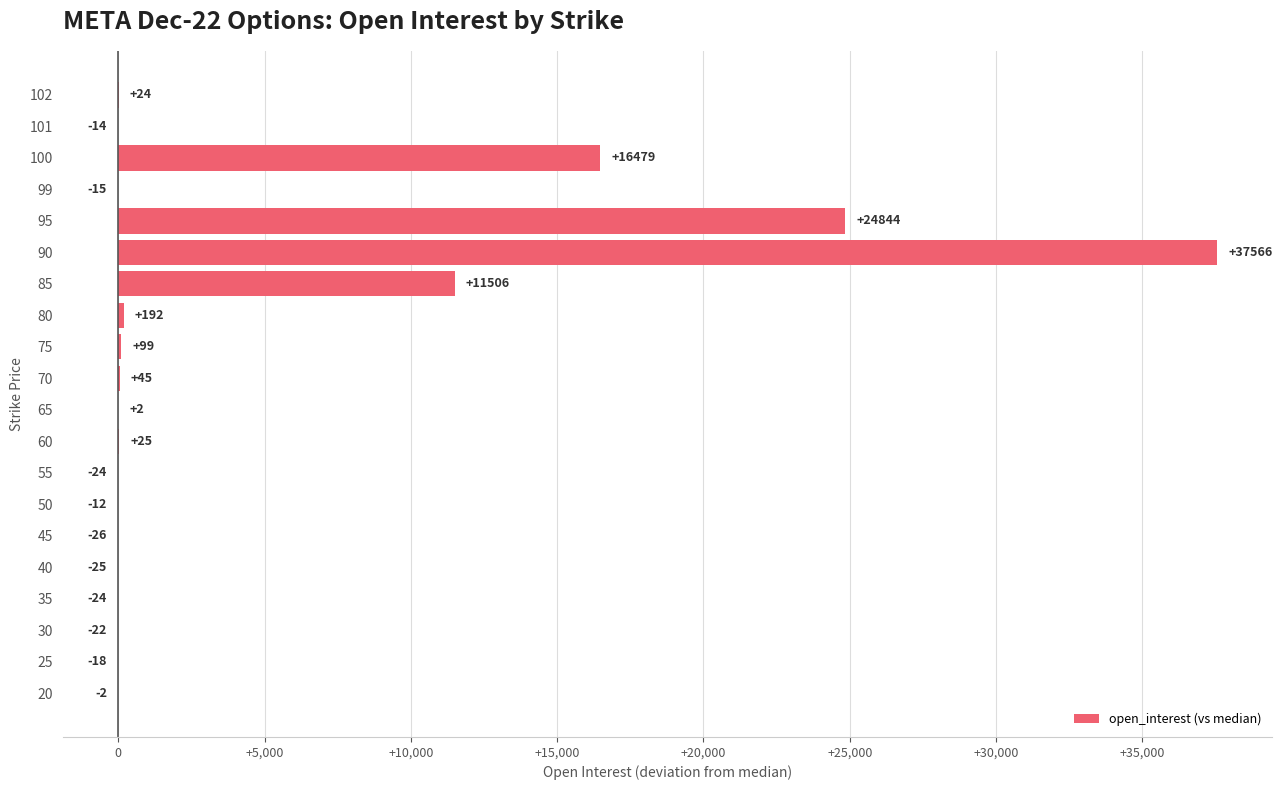

The value at 99 is -15. True or false?

True